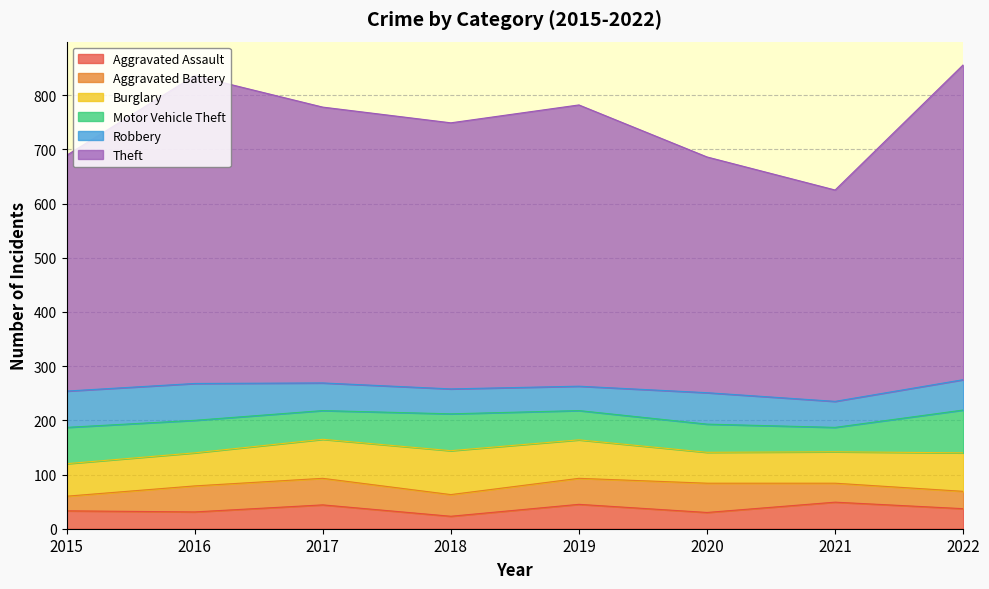

Where is the first local minimum for Theft?

2018